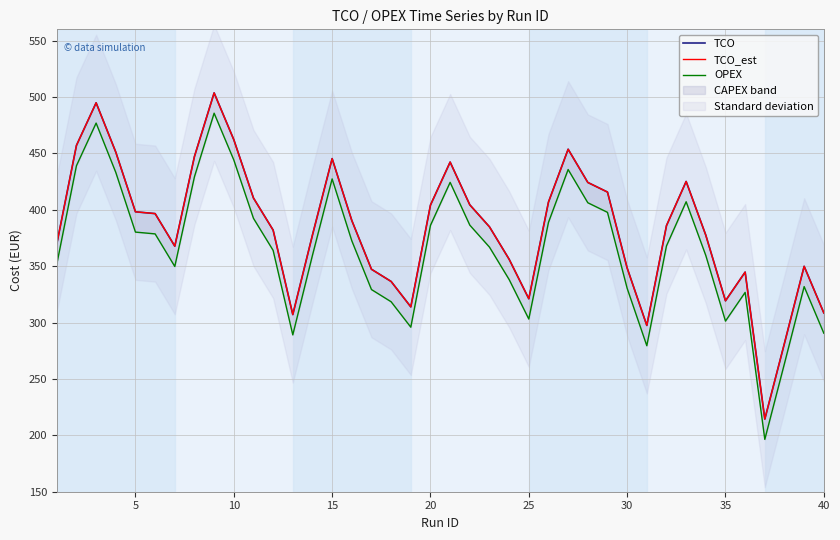

Reading left to right, extract all data points from this chart.

TCO: 369.7	457.1	494.9	451.1	398.2	396.6	367.7	447.3	503.6	462.2	410.4	382.0	307.1	377.6	445.4	390.5	347.3	336.4	313.9	404.2	442.3	404.4	384.9	356.1	321.1	406.8	453.7	424.2	415.7	348.4	297.5	385.9	425.1	377.4	319.3	344.8	214.4	281.7	349.9	308.6
TCO_est: 369.7	457.1	494.9	451.1	398.2	396.6	367.7	447.3	503.6	462.2	410.4	382.0	307.1	377.6	445.4	390.5	347.3	336.4	313.9	404.2	442.3	404.4	384.9	356.1	321.1	406.8	453.7	424.2	415.7	348.4	297.5	385.9	425.1	377.4	319.3	344.8	214.4	281.7	349.9	308.6
OPEX: 351.7	439.1	476.9	433.1	380.2	378.6	349.7	429.3	485.6	444.2	392.4	364.0	289.1	359.6	427.4	372.5	329.3	318.4	295.9	386.2	424.3	386.4	366.9	338.1	303.1	388.8	435.7	406.2	397.7	330.4	279.5	367.9	407.1	359.4	301.3	326.8	196.4	263.7	331.9	290.6